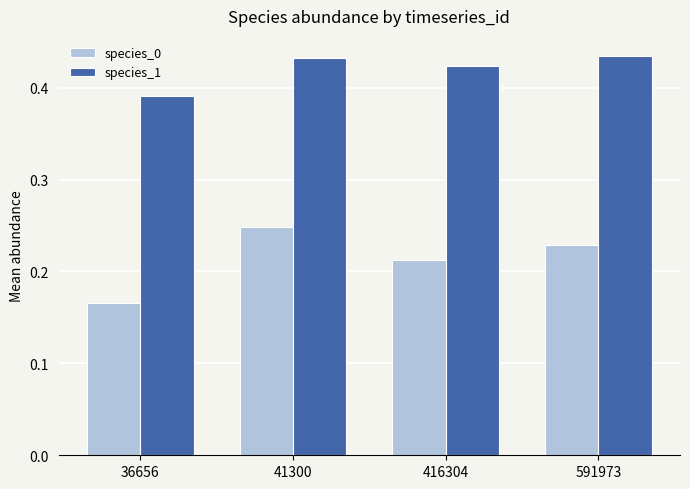

Which series has the largest range (max minus min)?

species_0